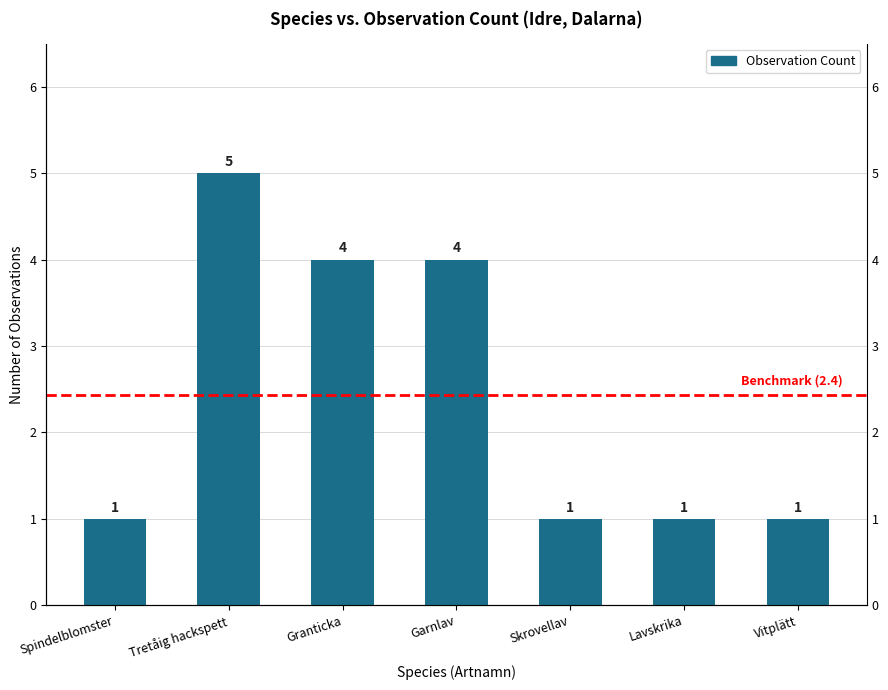

List the labels in order of value, largest first.

Tretåig hackspett, Granticka, Garnlav, Spindelblomster, Skrovellav, Lavskrika, Vitplätt